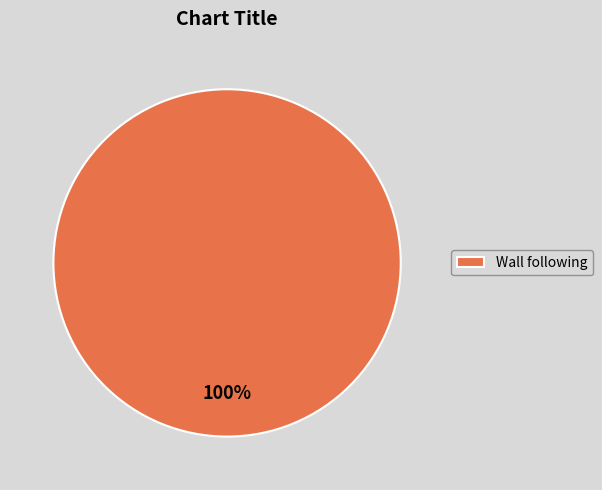

The Wall following slice represents 100% of the pie. True or false?

True